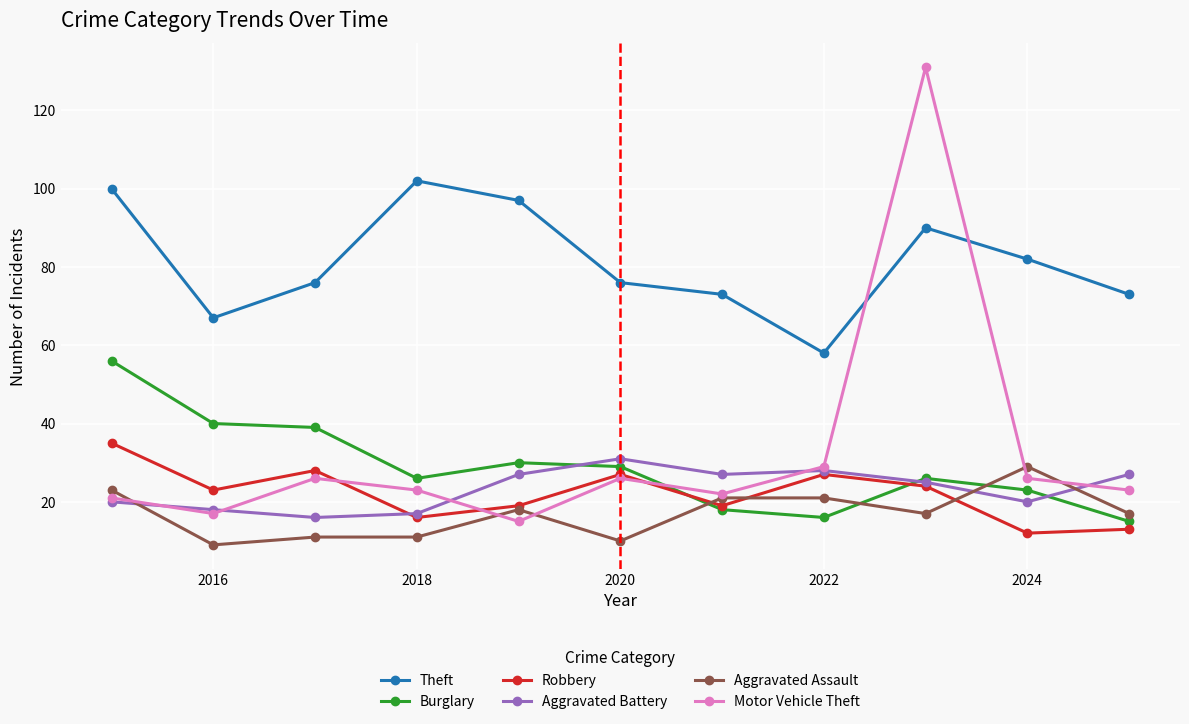

What is the smallest value displayed?

9